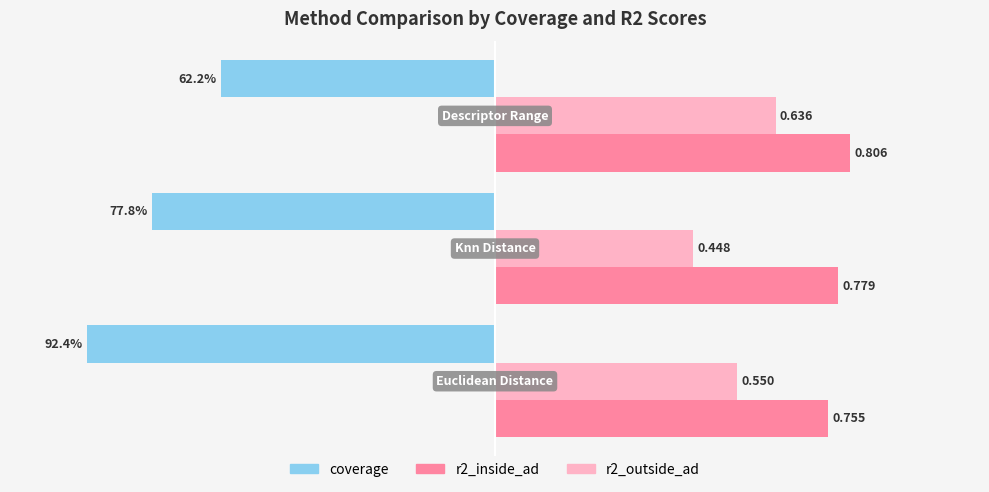

Which series has the largest total across all categories?

r2_inside_ad